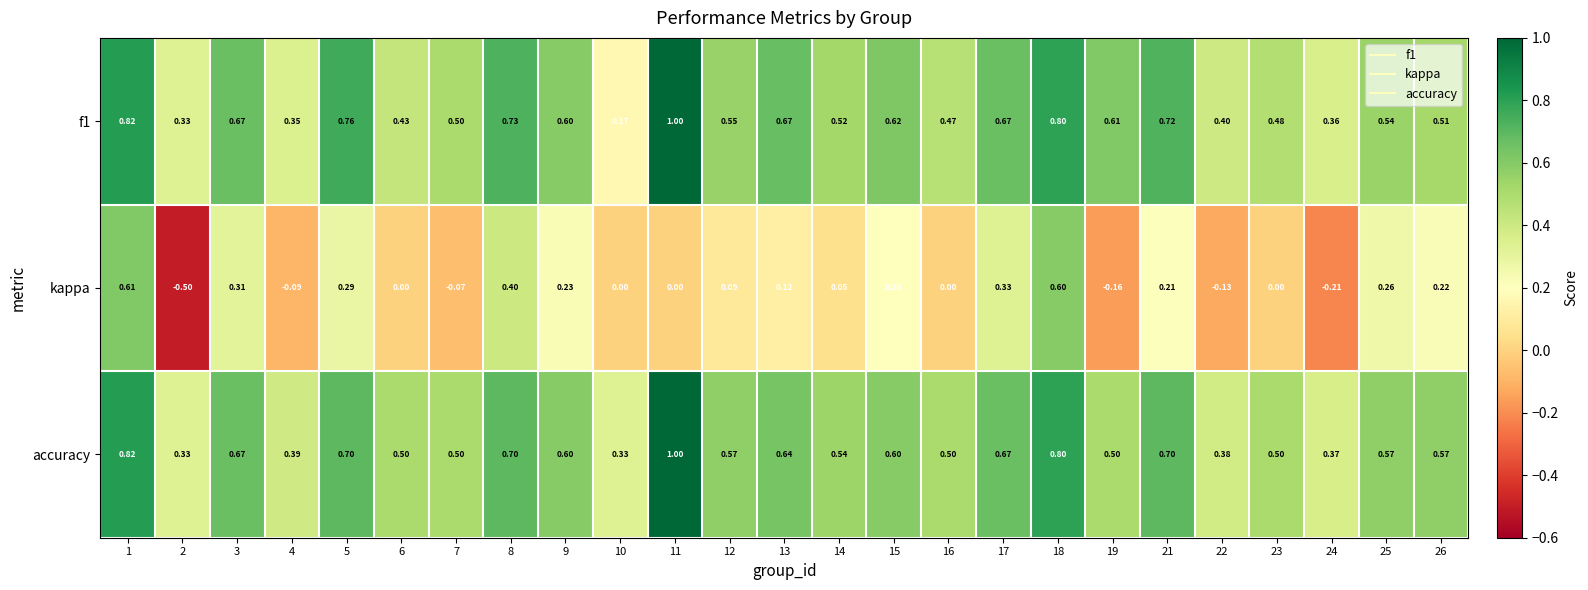

Is the value of kappa at 19 greater than the value of accuracy at 26?

No